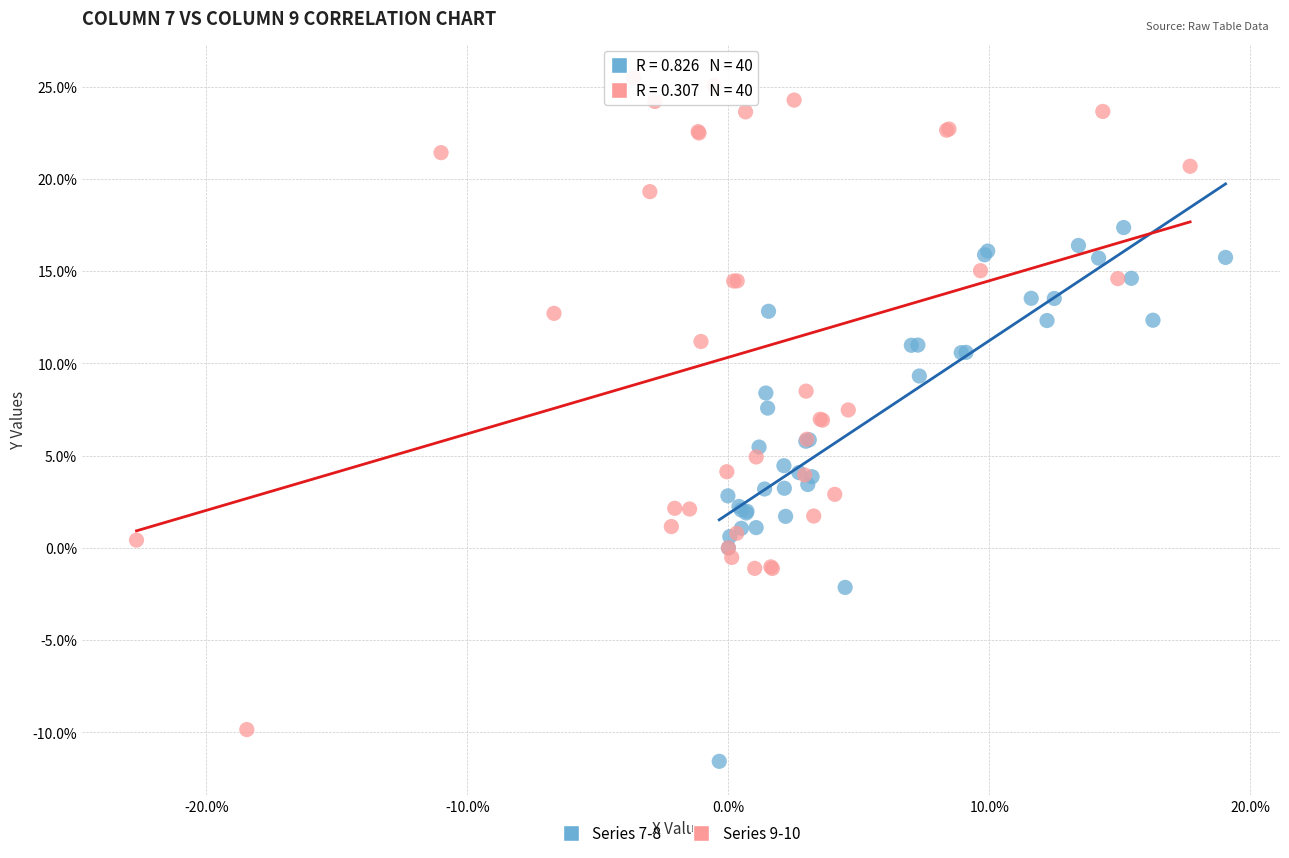

Which series reaches the minimum Y coordinate?

Series 7-8